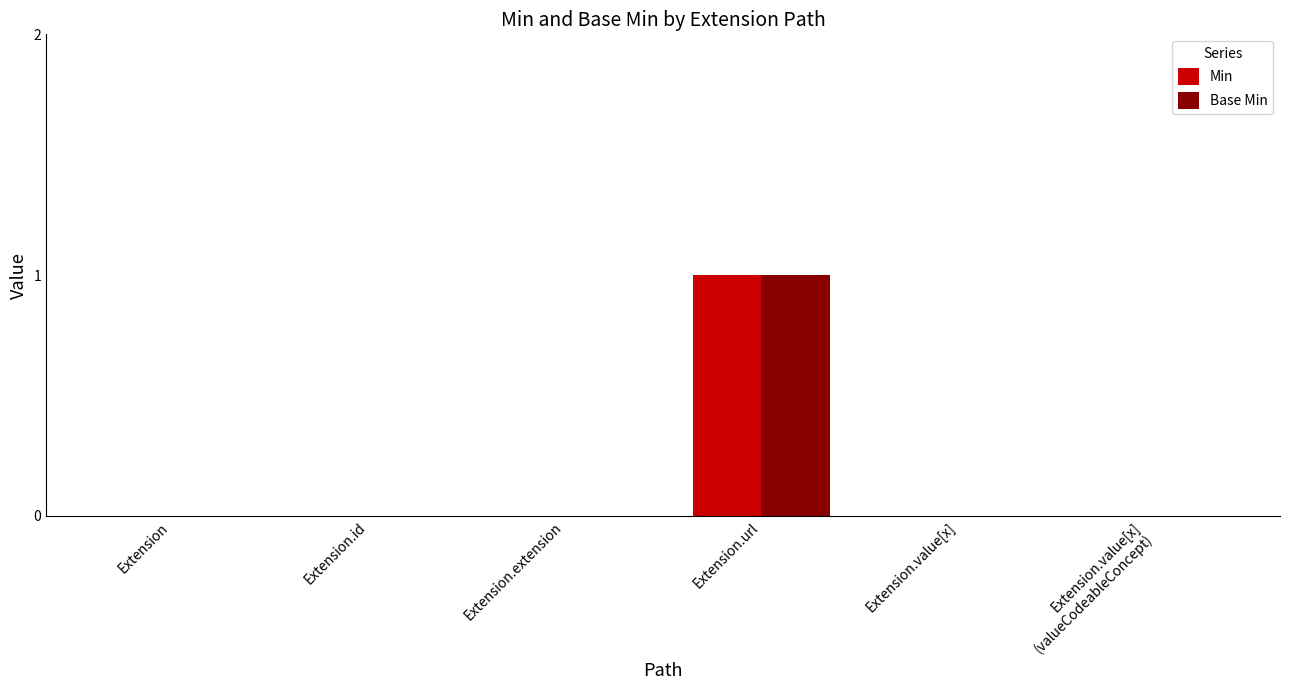

Is it true that Min equals -1 at Extension.id?

False